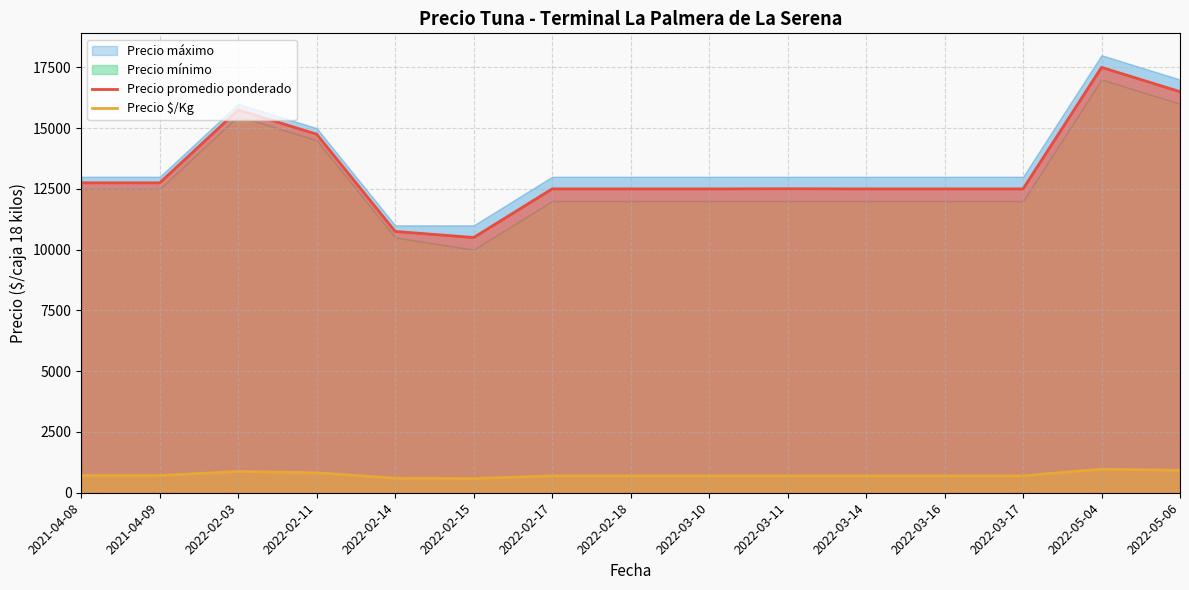

What is the difference between the highest and lowest values at 2022-05-04?

16528.0